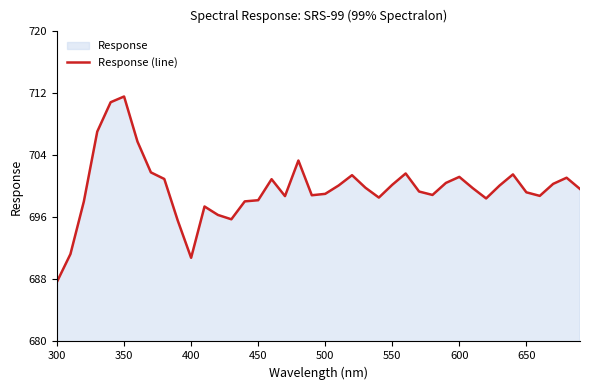

Reading right to left, list all the values displayed in this chart.

699.7	701.1	700.3	698.8	699.2	701.5	700.1	698.5	699.8	701.2	700.5	698.9	699.3	701.7	700.2	698.6	699.8	701.5	700.1	699.0	698.9	703.3	698.8	700.9	698.2	698.1	695.8	696.3	697.4	690.8	695.6	701.0	701.8	705.8	711.6	710.9	707.1	698.0	691.3	687.7